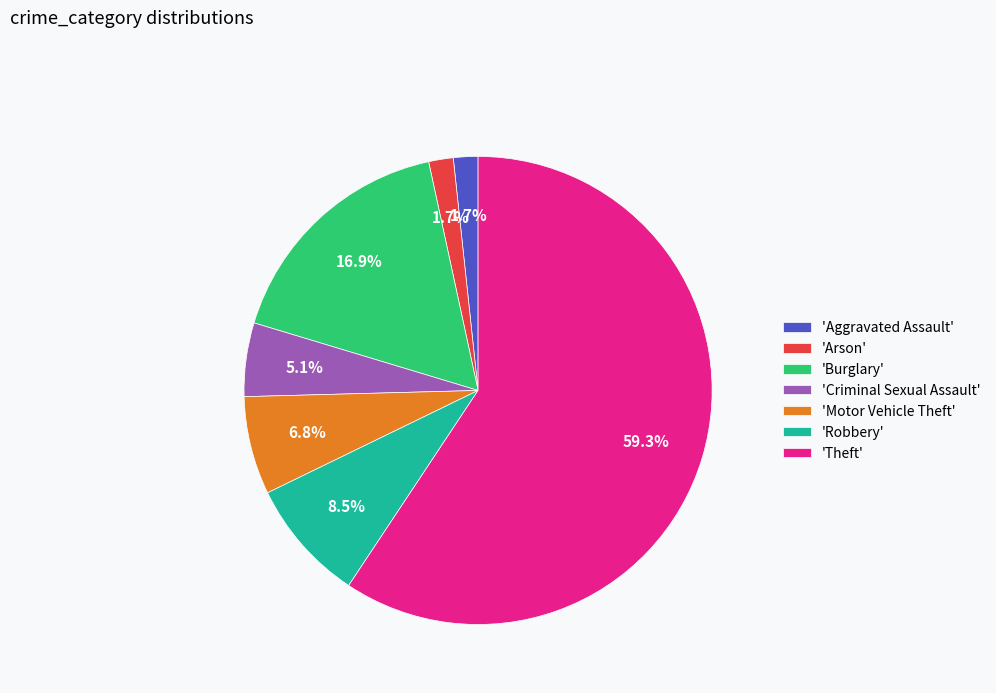

What is the largest slice in the pie chart?

'Theft'